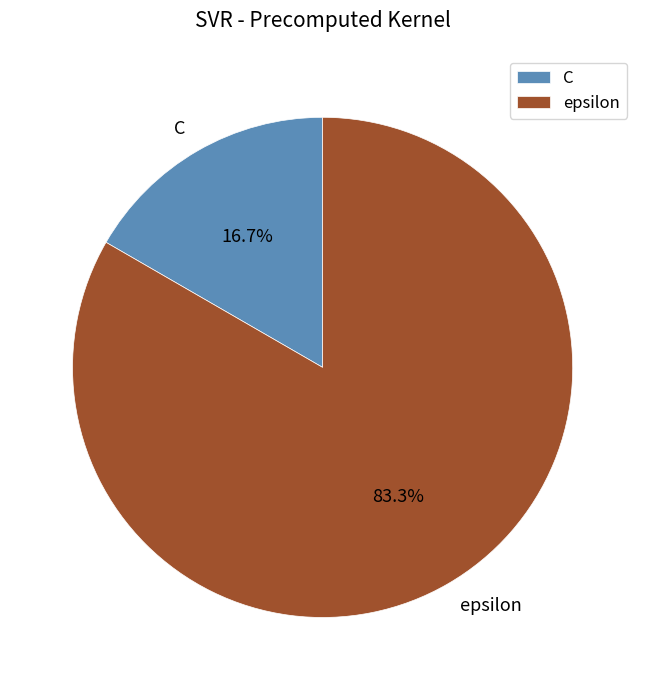

To the nearest percent, what is the difference between the epsilon and C slice percentages?

67%